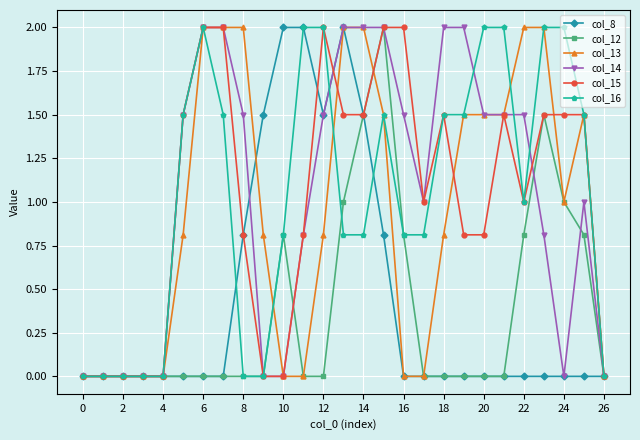

What is the value of the col_15 point at the 23rd from the left?

1.0